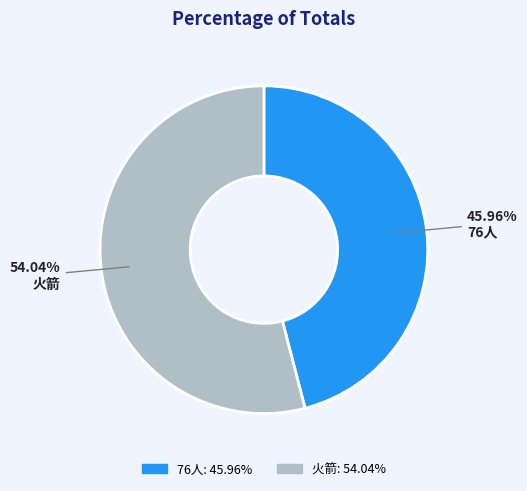

What is the largest slice in the pie chart?

火箭